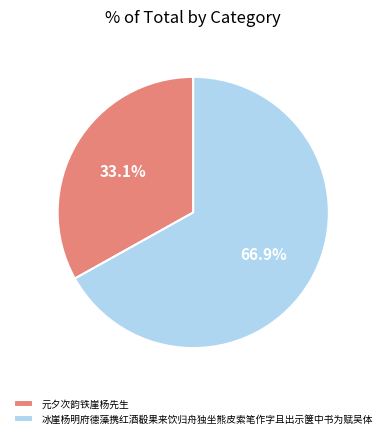

Between 元夕次韵铁崖杨先生 and 冰崖杨明府德藻携红酒殽果来饮归舟独坐熊皮索笔作字且出示箧中书为赋吴体, which is larger?

冰崖杨明府德藻携红酒殽果来饮归舟独坐熊皮索笔作字且出示箧中书为赋吴体